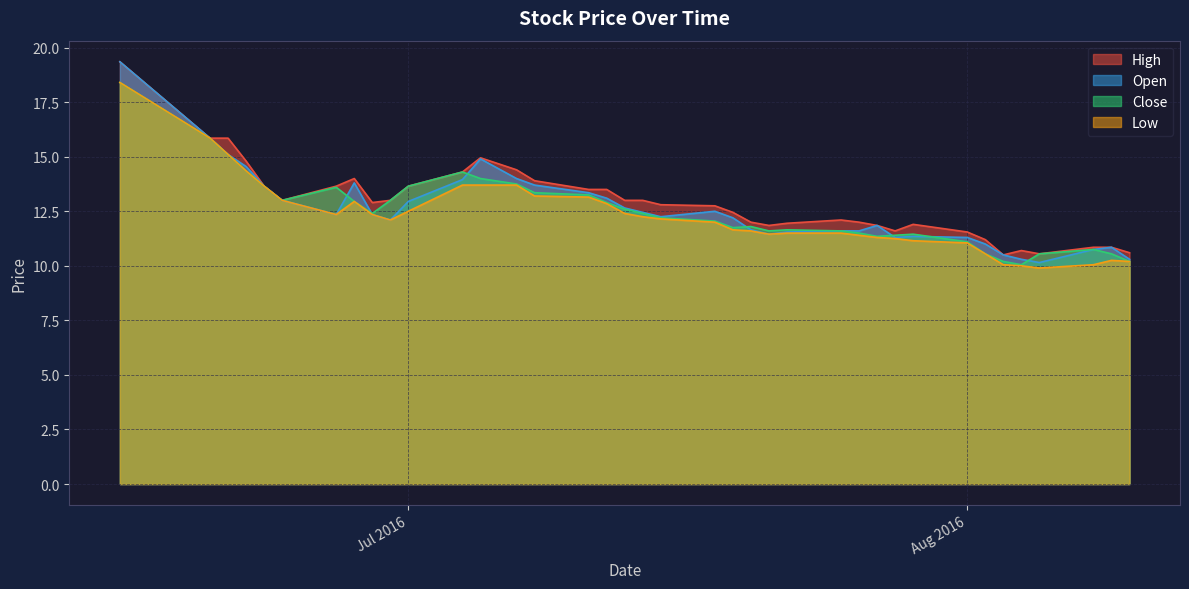

What is the smallest value displayed?

9.9